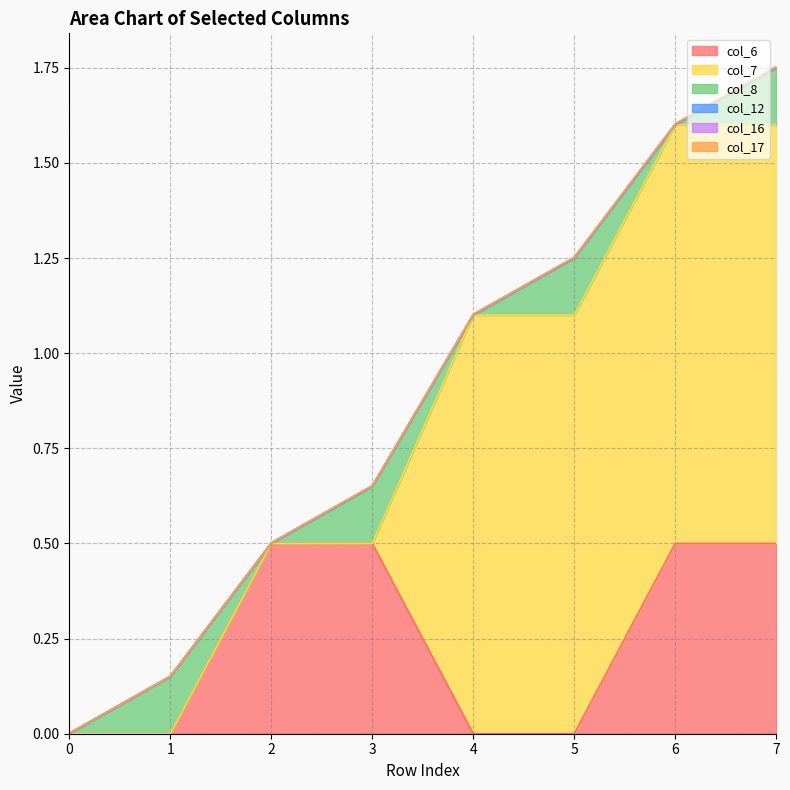

At which category is the sum across all series the highest?

7